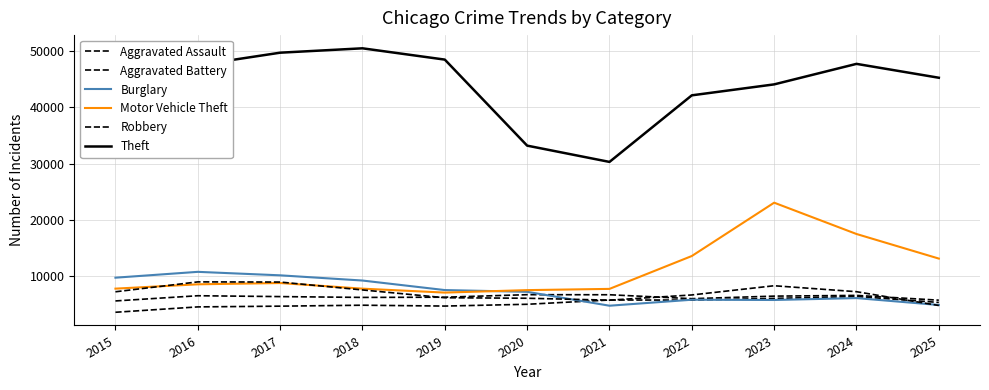

Does the chart have visible grid lines?

Yes